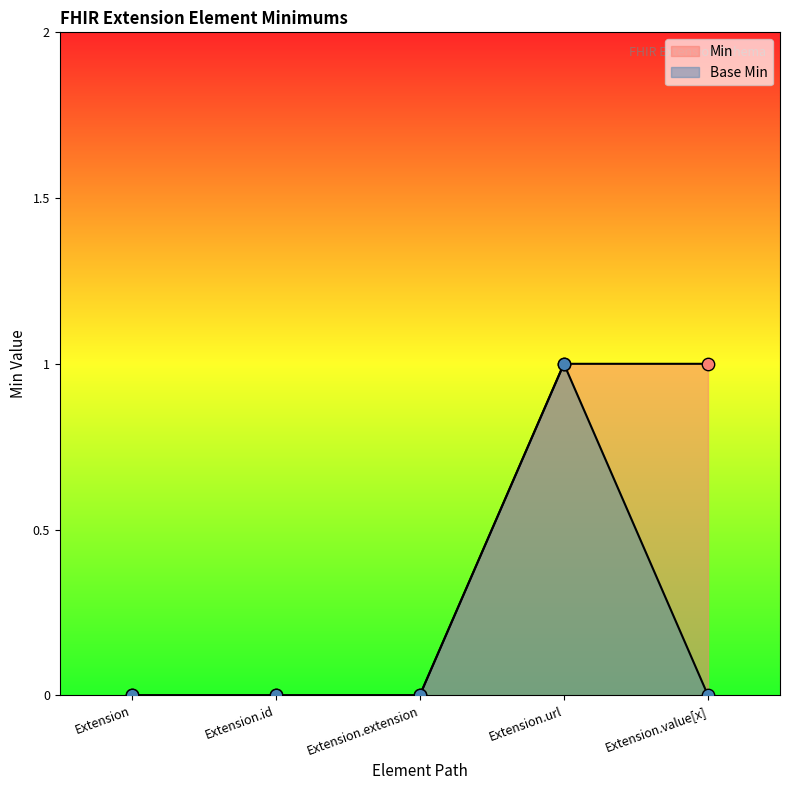

Which series contains the lowest Y value?

Min